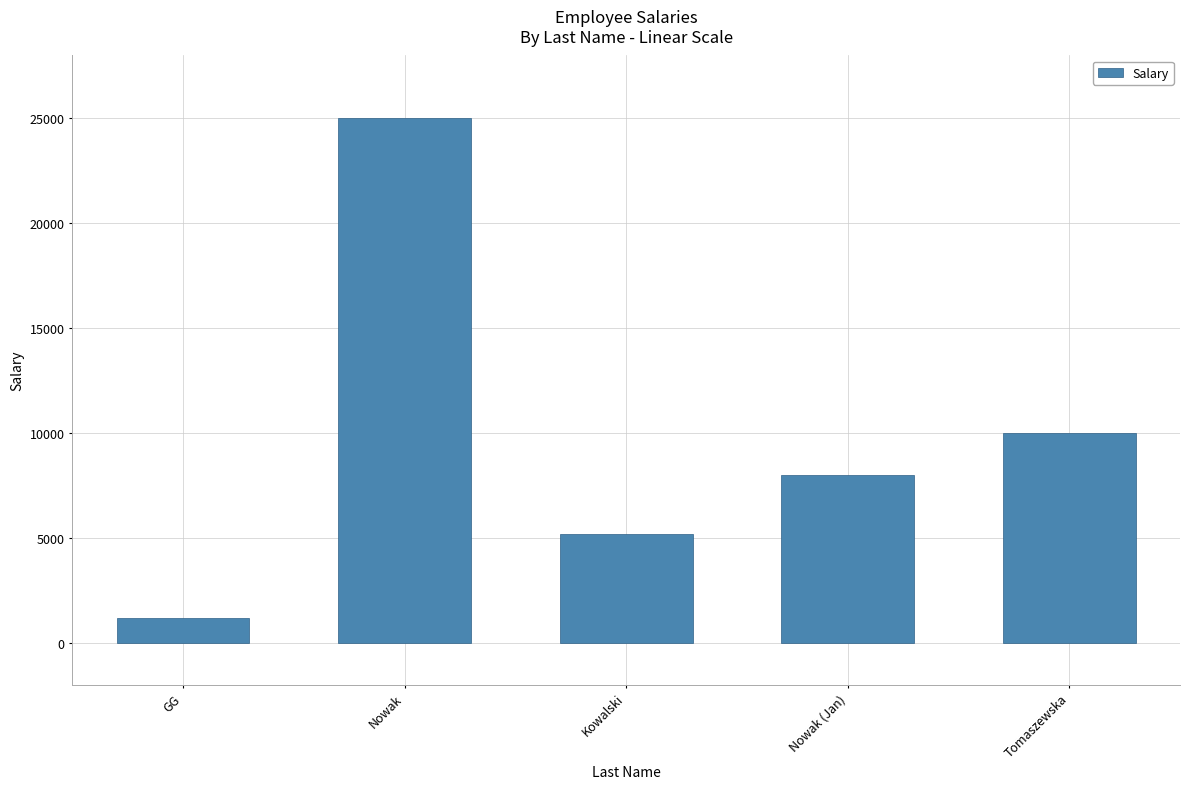

Count the number of data series in this chart.

1